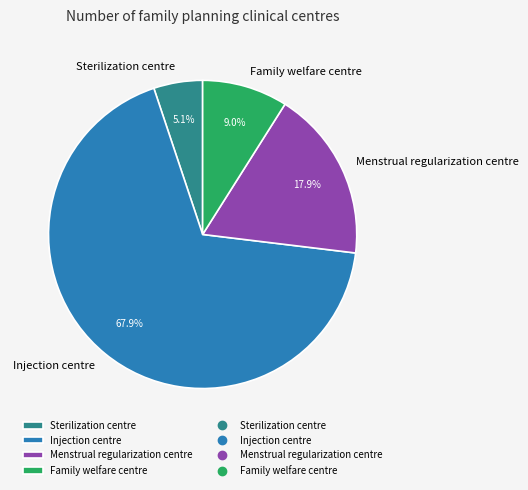

True or false: Menstrual regularization centre accounts for 28% of the total.

False